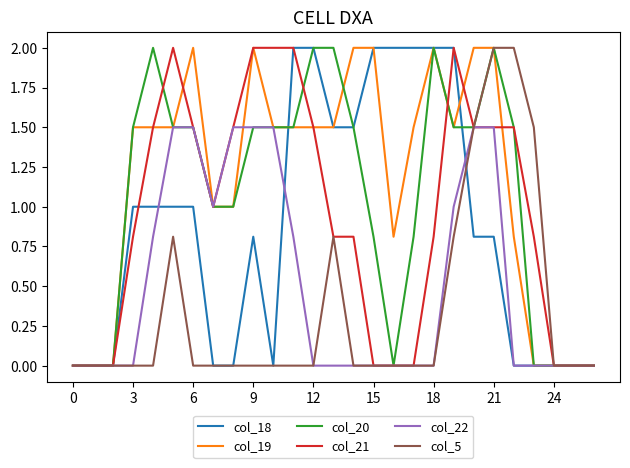

Which series has the largest total across all categories?

col_19